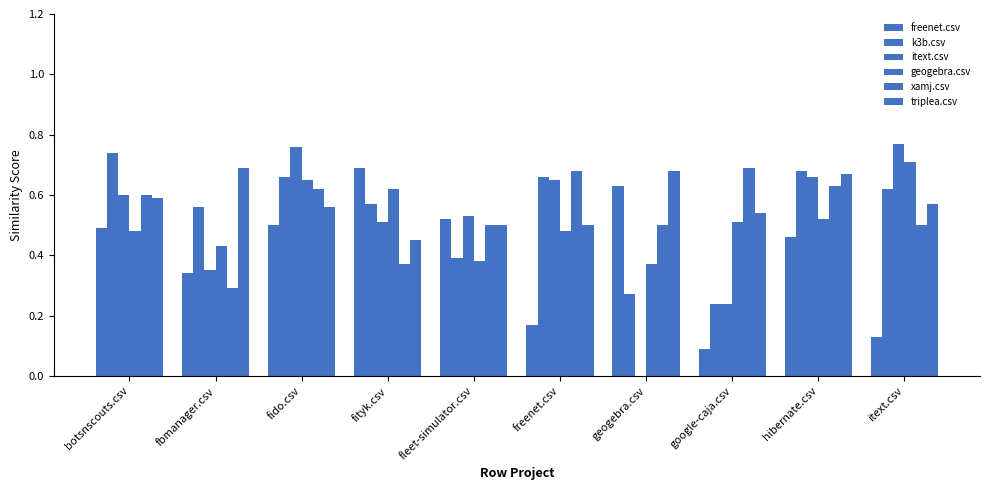

What is the maximum value shown in the chart?

0.8